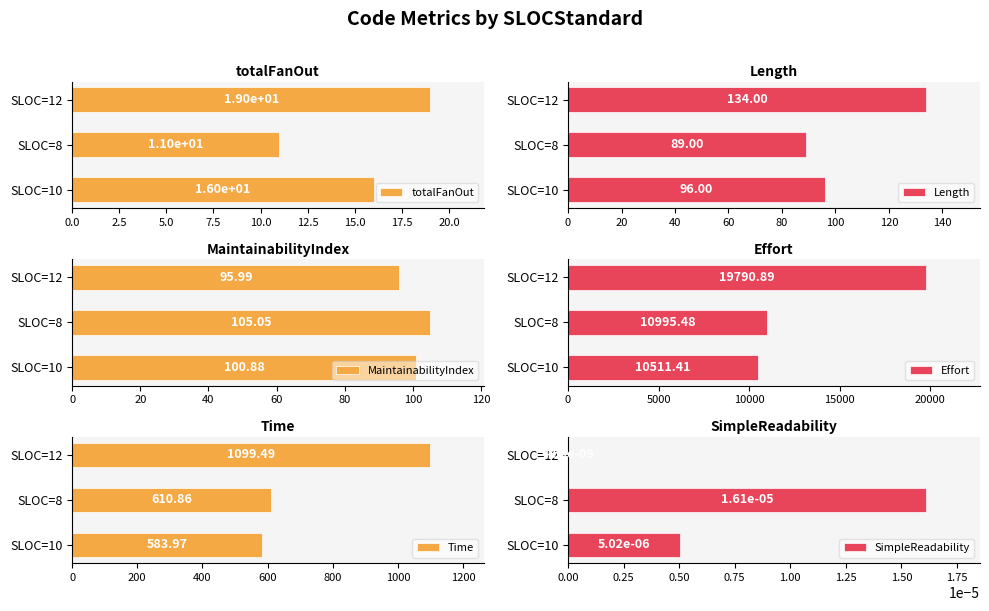

What are all the series names shown in the legend?

totalFanOut, Length, MaintainabilityIndex, Effort, Time, SimpleReadability